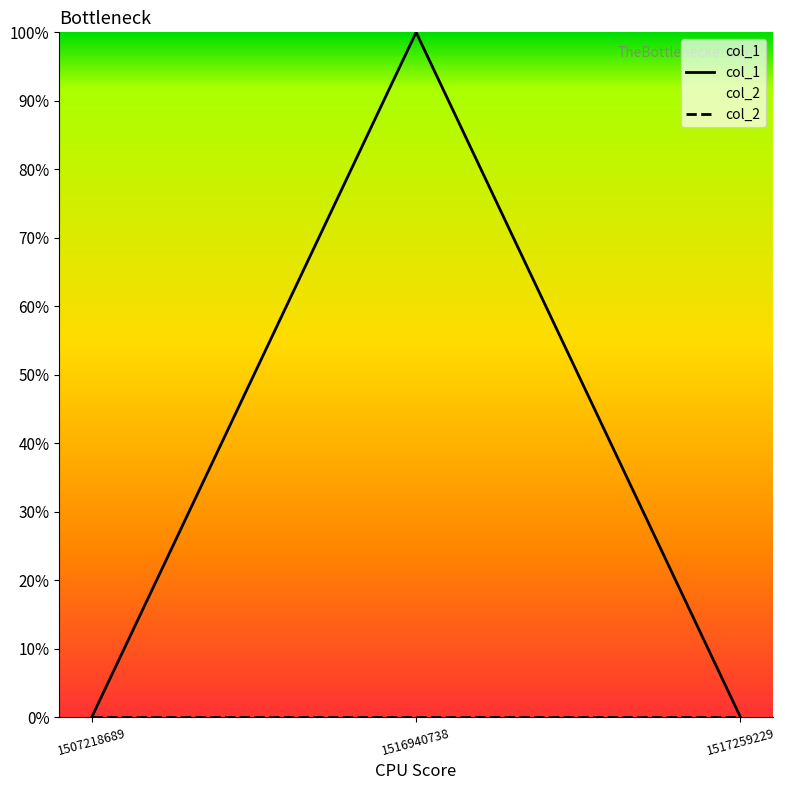

The value of col_1 at 1516940738 is 1. True or false?

True